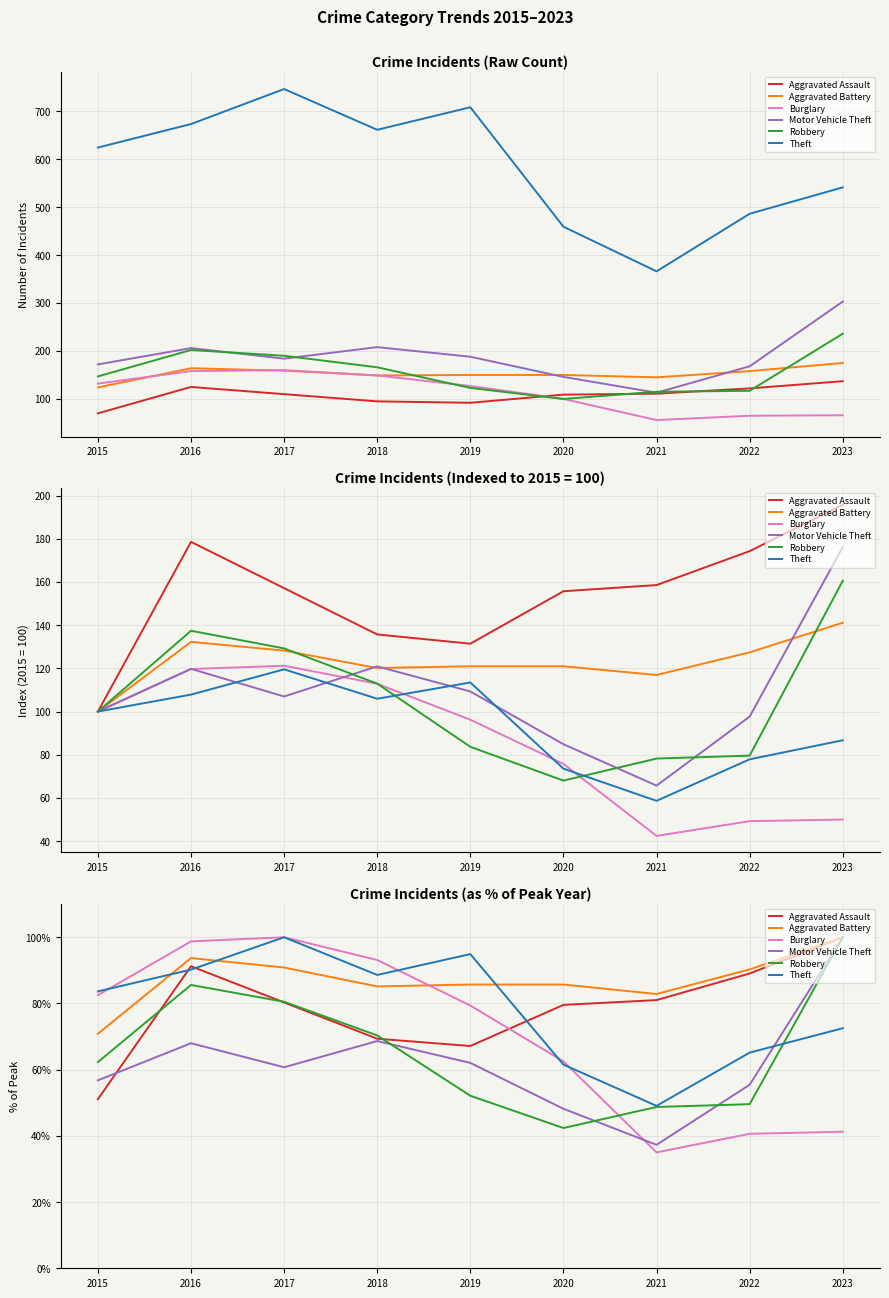

Is the value of Motor Vehicle Theft at 2015 greater than the value of Burglary at 2017?

No